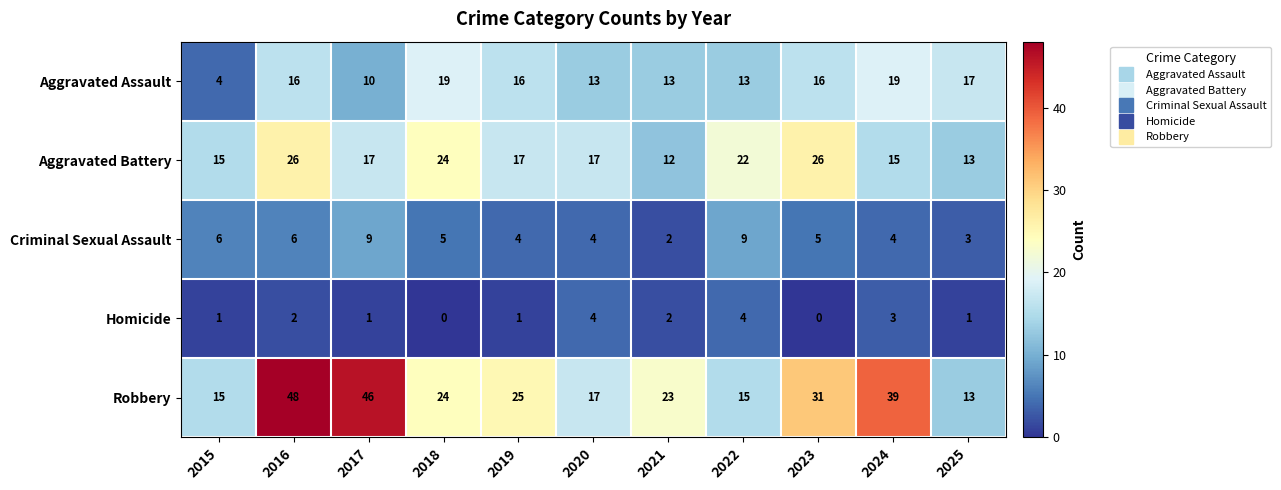

At which category is the sum across all series the highest?

2016